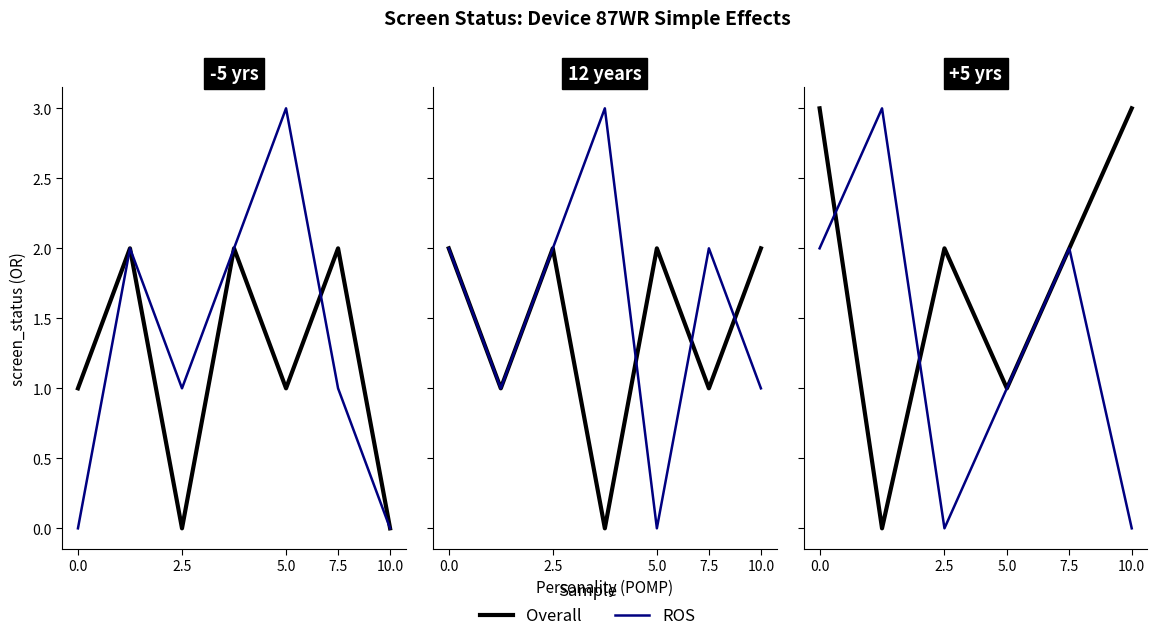

Which series changed the most between 0.0 and 2.5?

Overall